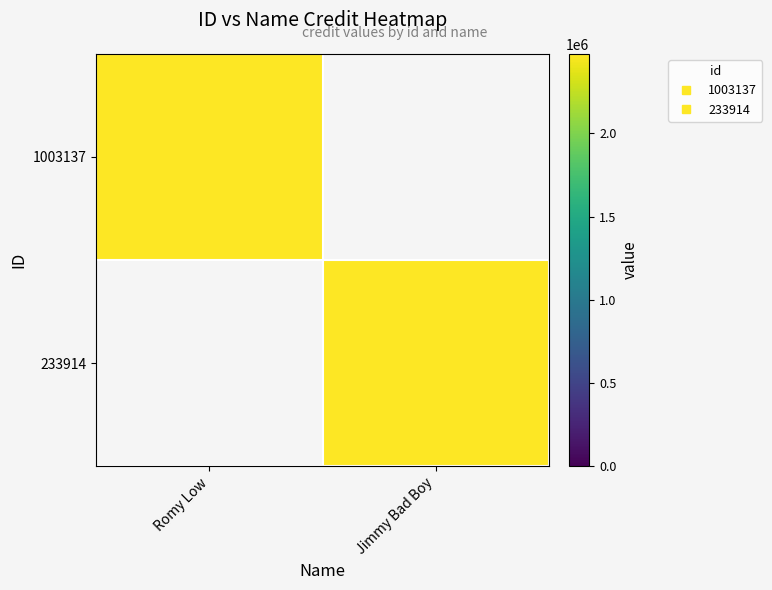

Reading right to left, list all the values displayed in this chart.

1003137: Jimmy Bad Boy=0	Romy Low=2477368
233914: Jimmy Bad Boy=2477368	Romy Low=0